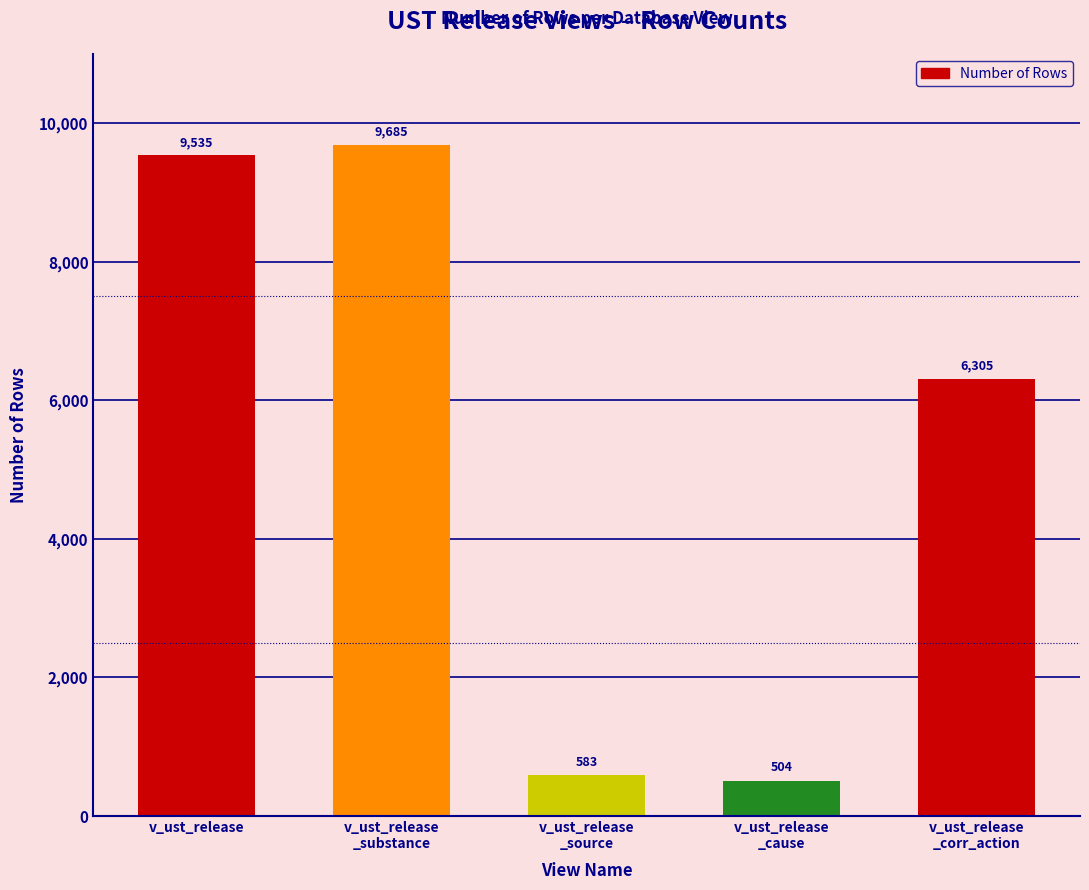

Reading right to left, extract all data points from this chart.

6305	504	583	9685	9535